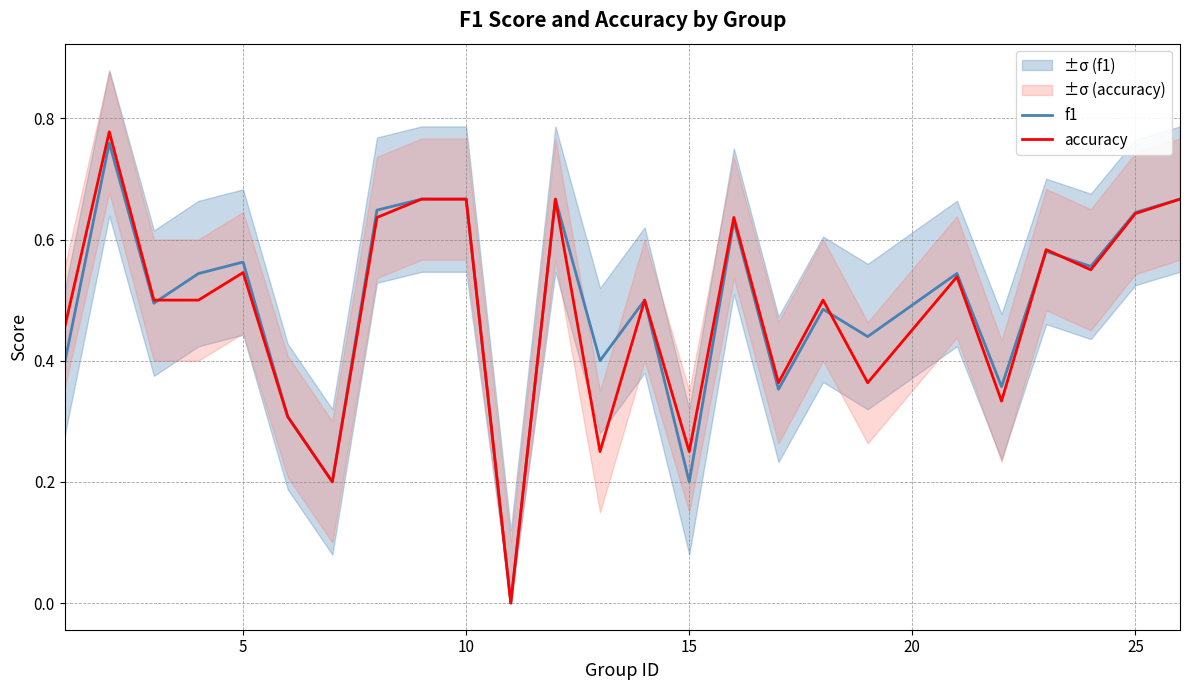

List the series in order of their peak value, lowest first.

f1, accuracy